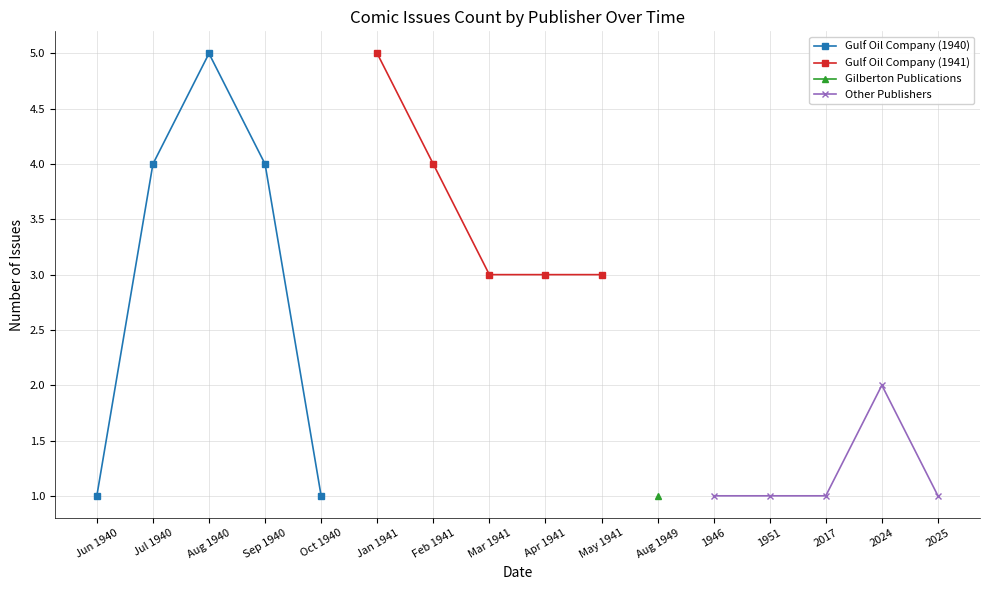

What is the value of the Gulf Oil Company (1940) point at the 2nd from the left?

4